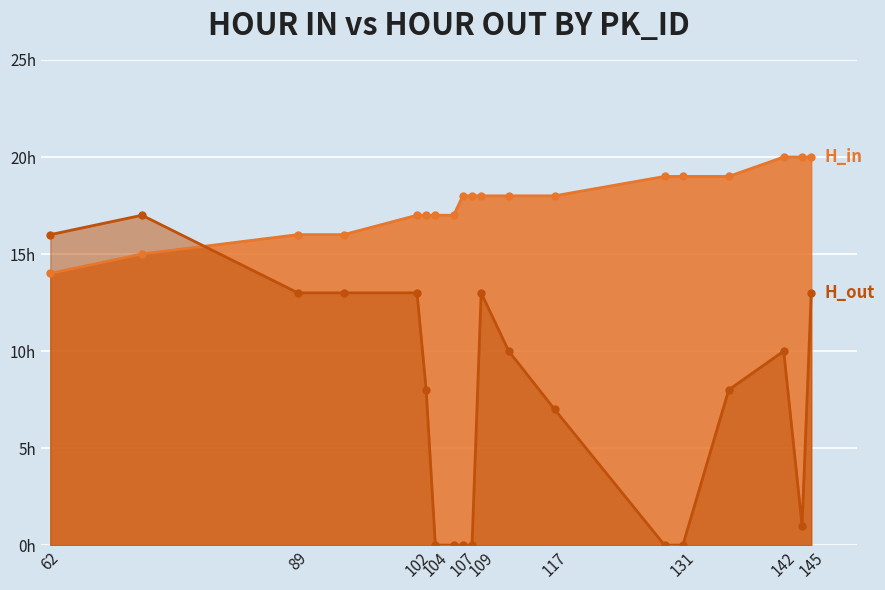

Reading left to right, what are all the values shown in this chart?

H_out: 62=16	72=17	89=13	94=13	102=13	103=8	104=0	106=0	107=0	108=0	109=13	112=10	117=7	129=0	131=0	136=8	142=10	144=1	145=13
H_in: 62=14	72=15	89=16	94=16	102=17	103=17	104=17	106=17	107=18	108=18	109=18	112=18	117=18	129=19	131=19	136=19	142=20	144=20	145=20